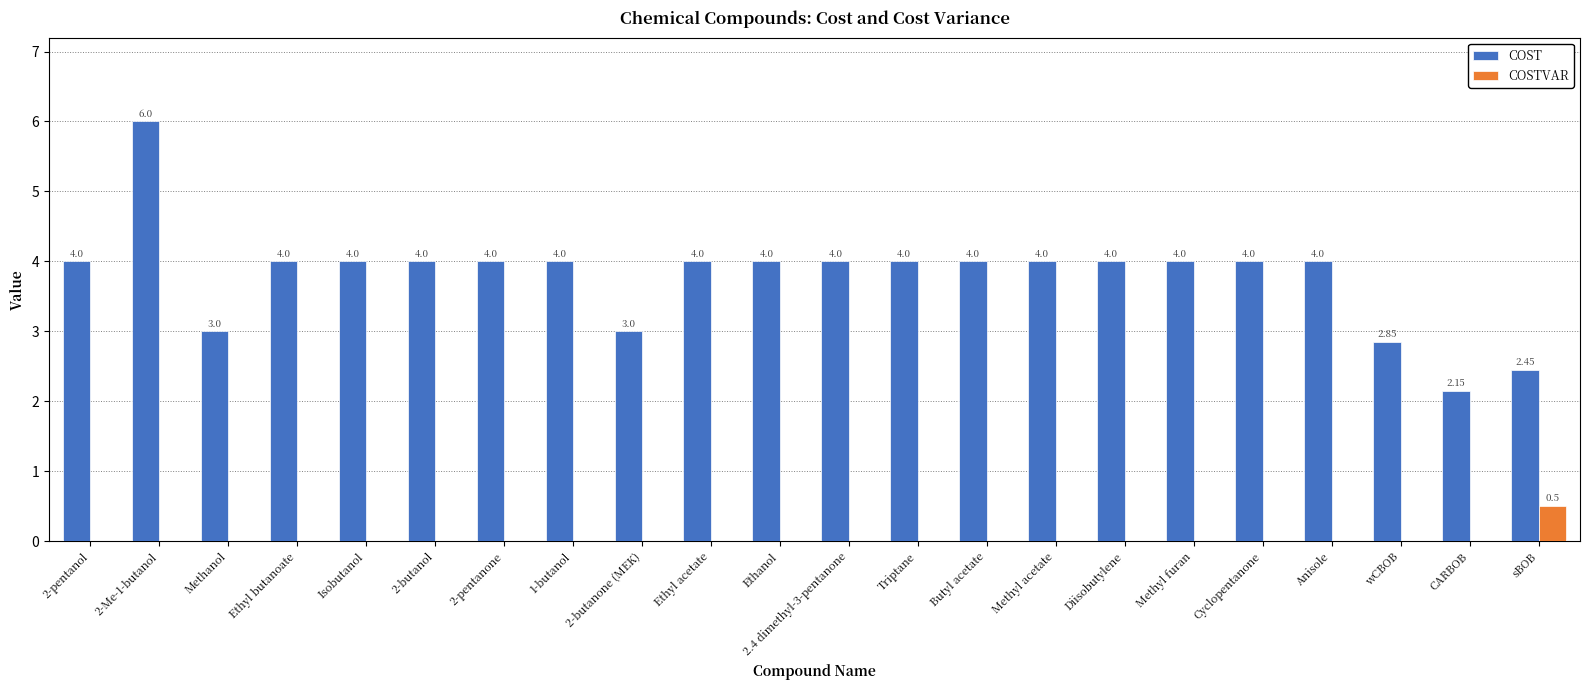

At which category is the sum across all series the highest?

2-Me-1-butanol